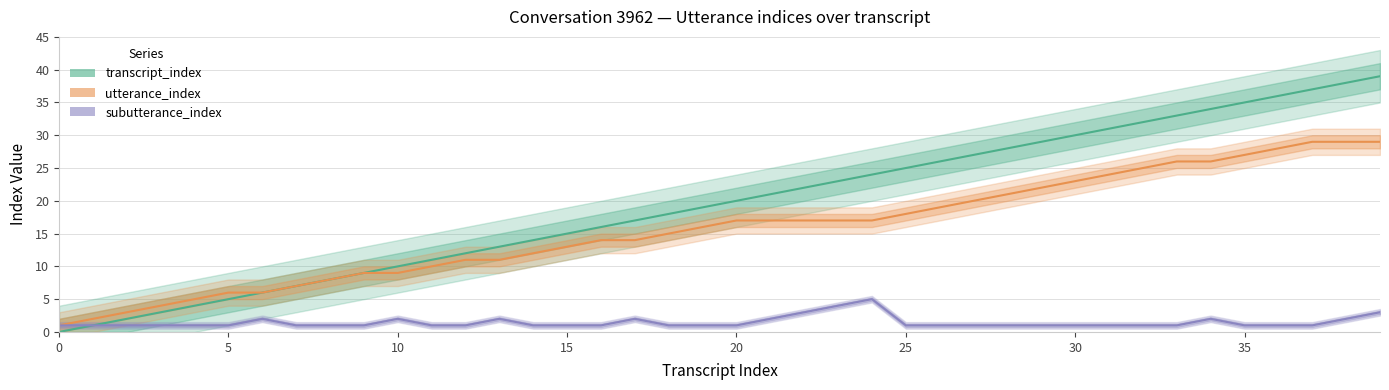

Is it true that subutterance_index equals 2 at 37?

False